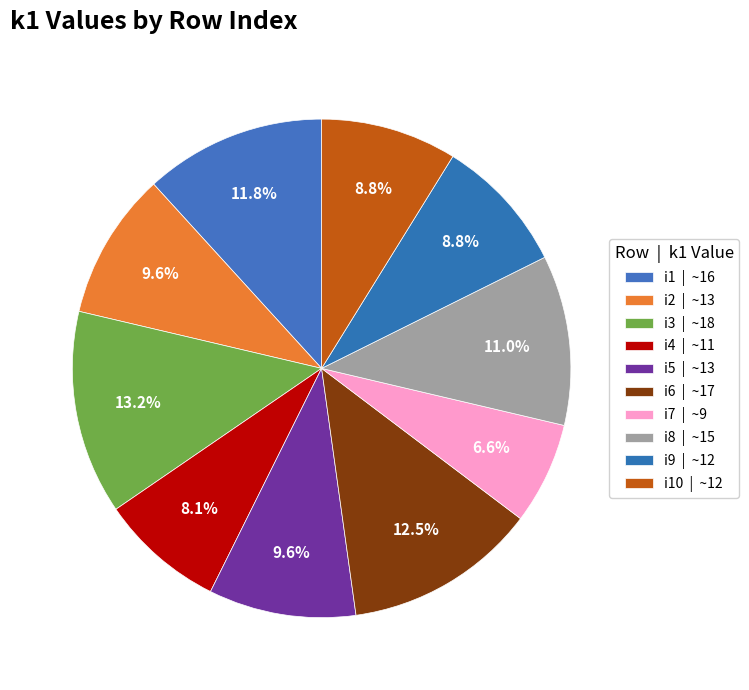

How many segments does this pie chart have?

10